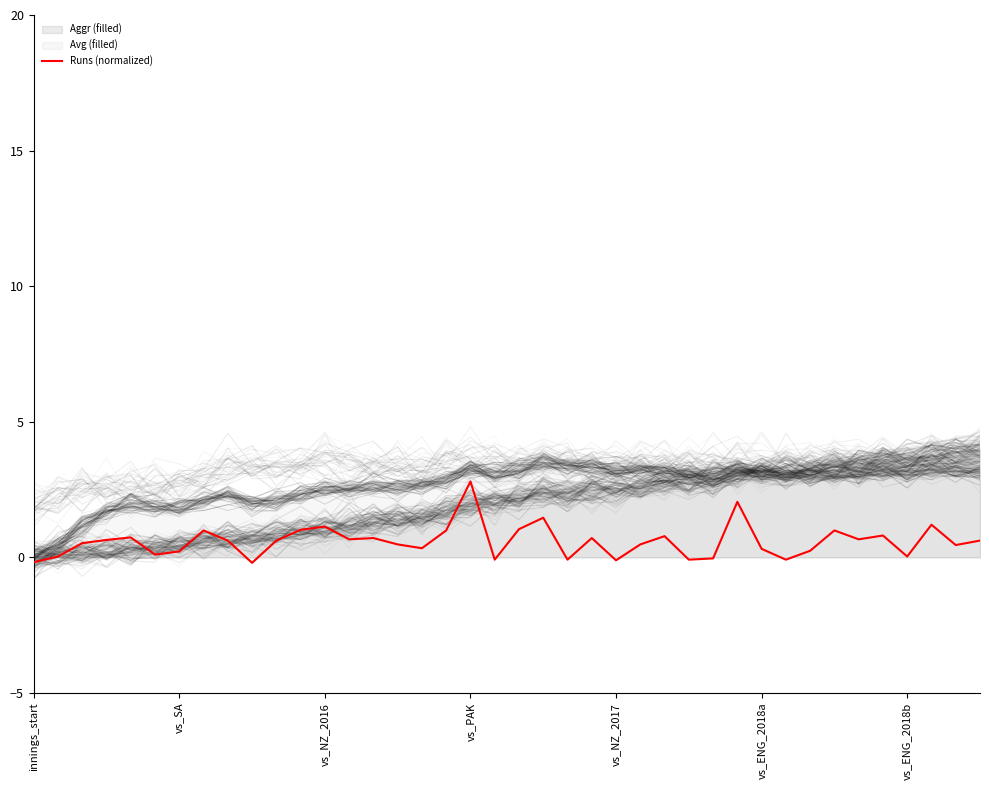

Rank the categories by value from highest to lowest.

18, 29, 21, 37, 12, 20, 11, 7, 17, 33, 35, 26, vs_NZ_2017, 14, 23, 13, 34, vs_PAK, 8, 10, 39, vs_NZ_2016, 15, 25, 38, 16, 30, 32, vs_ENG_2018b, vs_ENG_2018a, vs_SA, 36, 28, 19, 22, 27, 31, 24, innings_start, 9